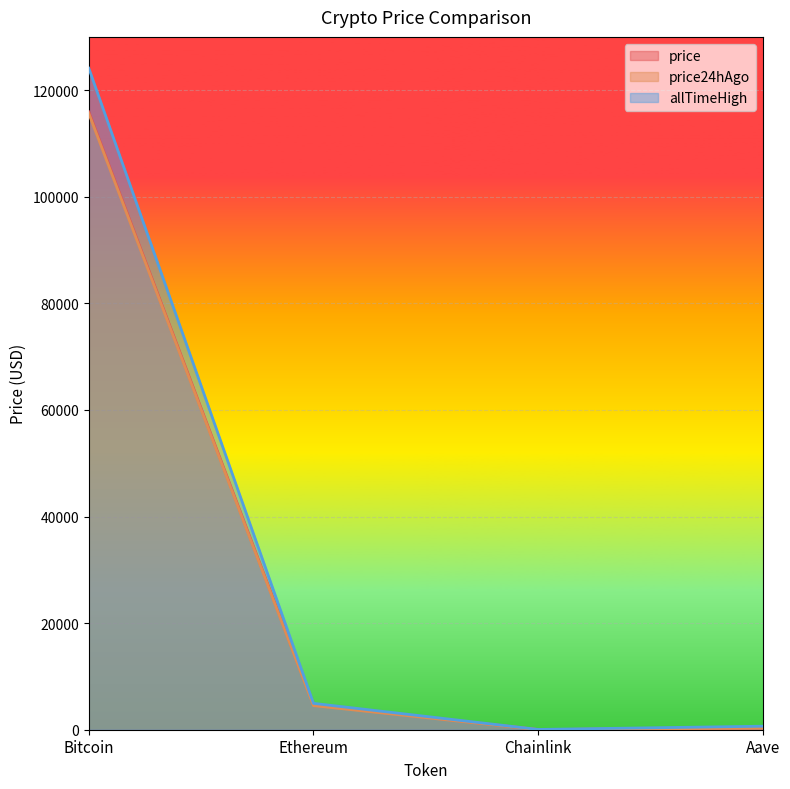

What is the difference between the highest and lowest values at Aave?

351.3